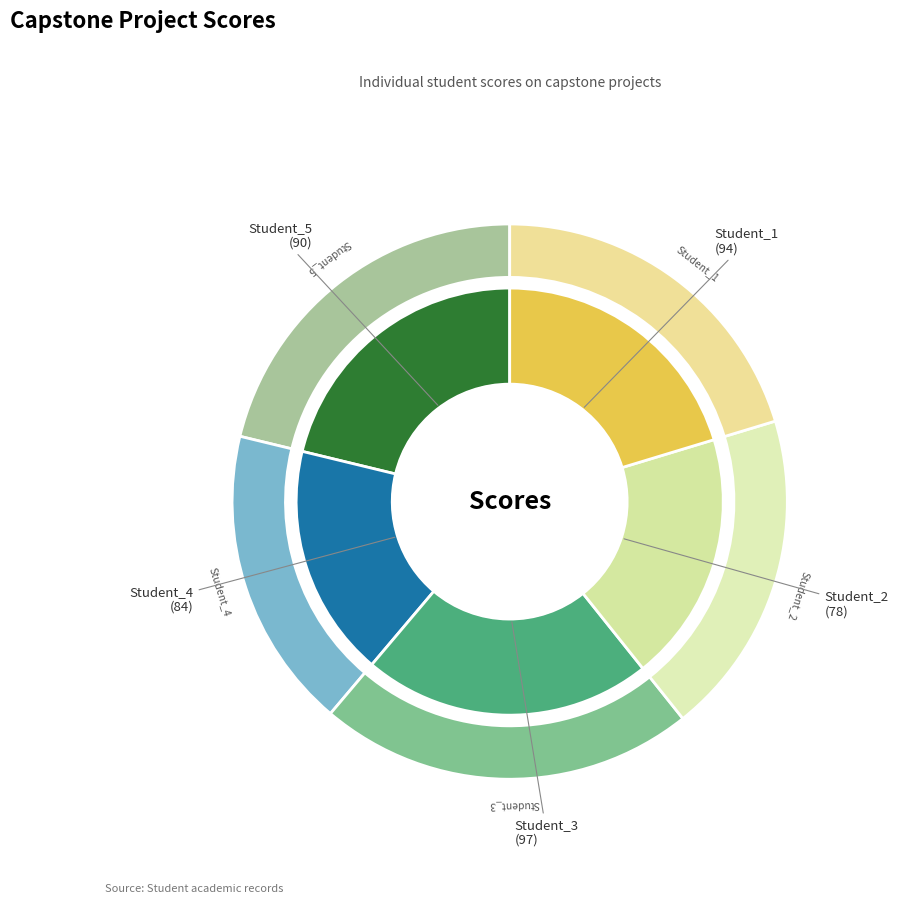

Which category has the smallest portion of the pie?

Student_2